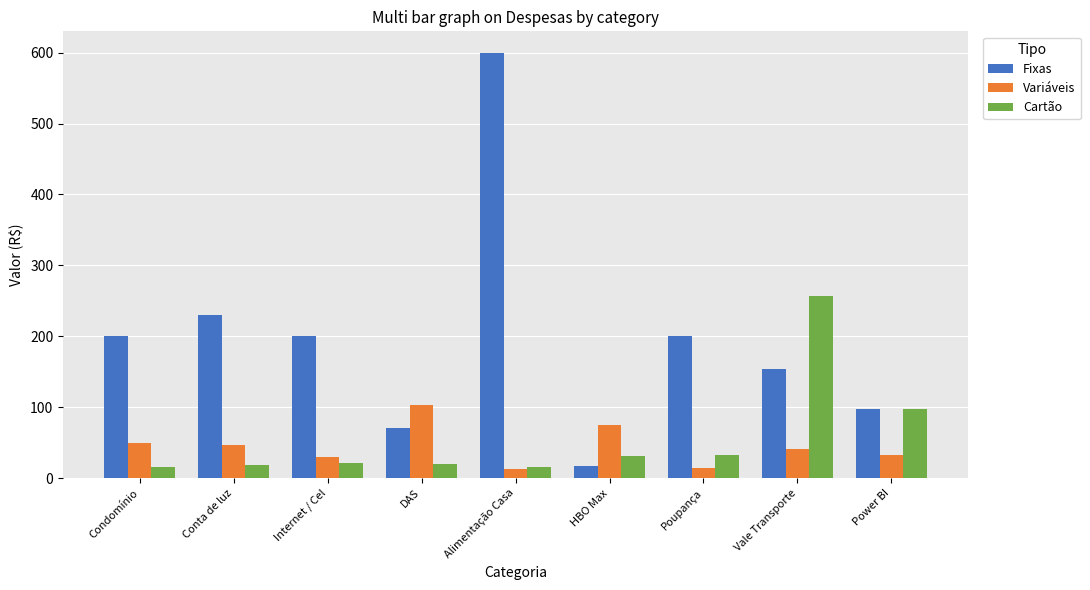

The value of Cartão at Conta de luz is 17.9. True or false?

True